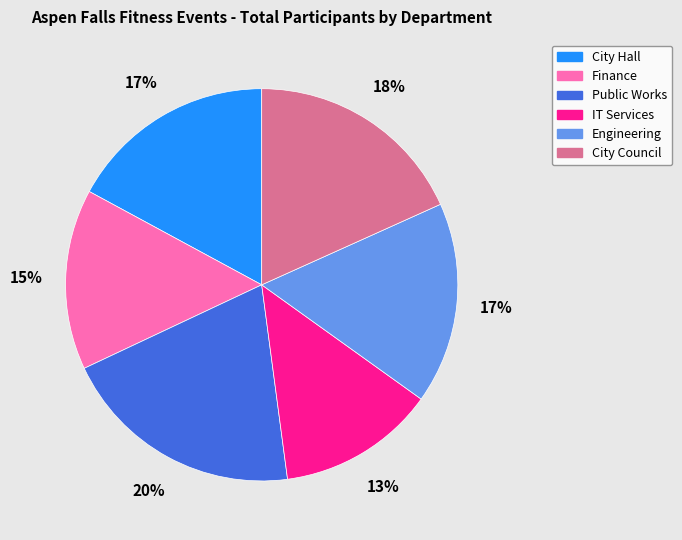

Which slice is the largest?

Public Works